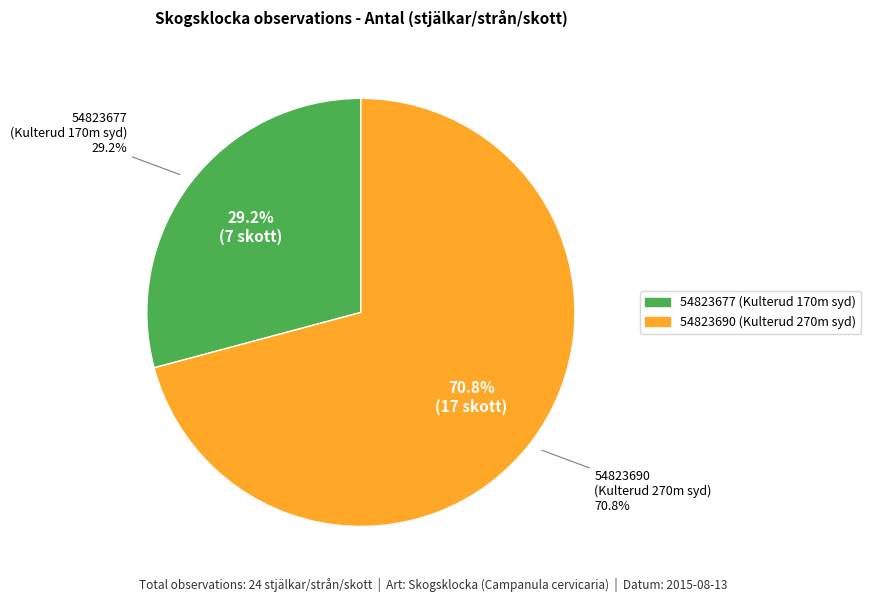

What is the change in value from 54823677 to 54823690?

+10